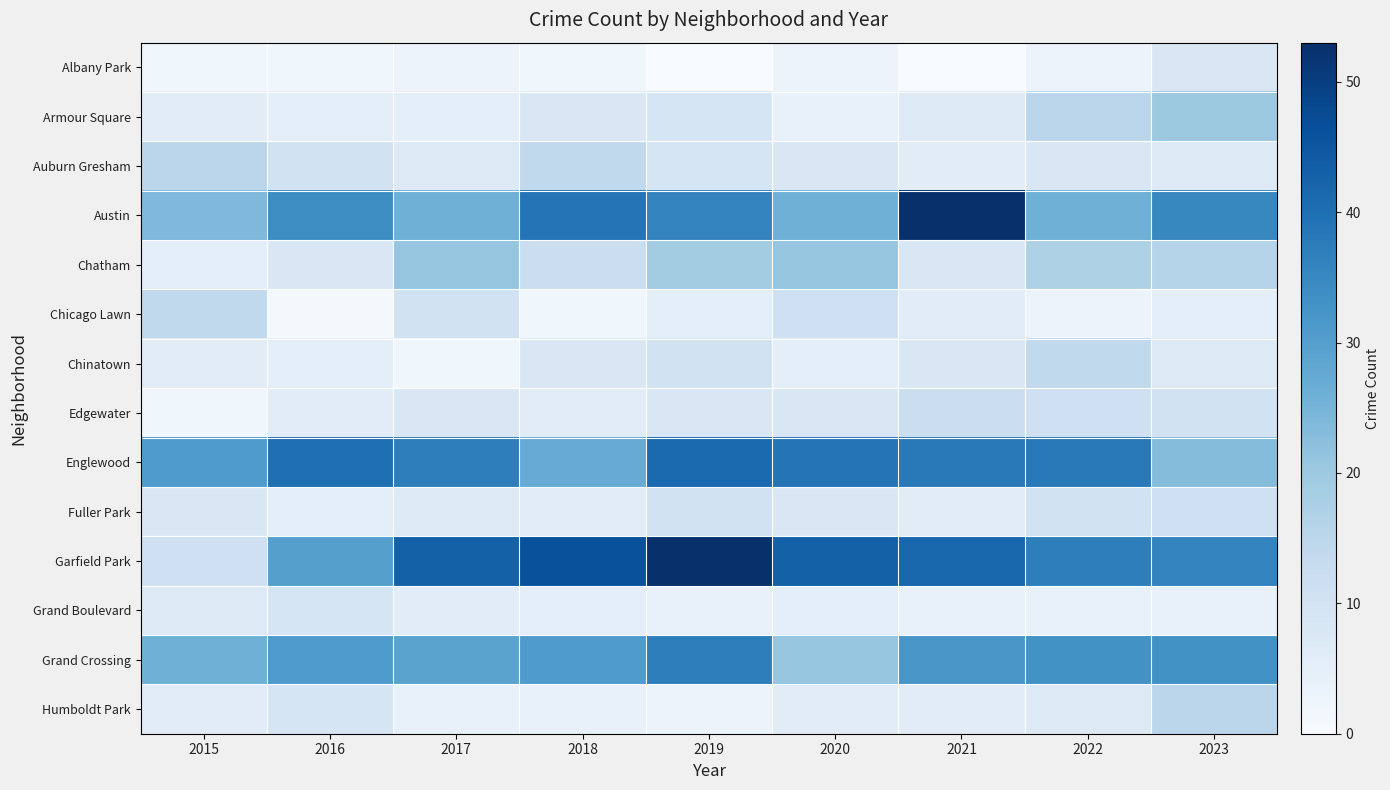

Reading left to right, transcribe all the data shown in this chart.

Albany Park: 2015=2	2016=2	2017=3	2018=2	2019=0	2020=3	2021=0	2022=3	2023=8
Armour Square: 2015=6	2016=5	2017=5	2018=8	2019=9	2020=4	2021=7	2022=15	2023=20
Auburn Gresham: 2015=15	2016=10	2017=7	2018=14	2019=9	2020=8	2021=6	2022=8	2023=7
Austin: 2015=24	2016=34	2017=26	2018=39	2019=36	2020=26	2021=53	2022=26	2023=35
Chatham: 2015=5	2016=8	2017=21	2018=12	2019=19	2020=21	2021=8	2022=17	2023=16
Chicago Lawn: 2015=14	2016=1	2017=10	2018=2	2019=5	2020=11	2021=6	2022=3	2023=5
Chinatown: 2015=6	2016=5	2017=2	2018=8	2019=10	2020=5	2021=8	2022=14	2023=7
Edgewater: 2015=2	2016=6	2017=8	2018=6	2019=8	2020=8	2021=12	2022=11	2023=10
Englewood: 2015=31	2016=40	2017=37	2018=27	2019=41	2020=39	2021=38	2022=38	2023=23
Fuller Park: 2015=8	2016=5	2017=7	2018=6	2019=10	2020=8	2021=6	2022=10	2023=11
Garfield Park: 2015=11	2016=30	2017=43	2018=46	2019=53	2020=43	2021=42	2022=37	2023=36
Grand Boulevard: 2015=7	2016=9	2017=6	2018=5	2019=4	2020=5	2021=4	2022=4	2023=4
Grand Crossing: 2015=26	2016=31	2017=29	2018=31	2019=37	2020=21	2021=32	2022=33	2023=33
Humboldt Park: 2015=6	2016=9	2017=4	2018=4	2019=3	2020=6	2021=6	2022=7	2023=15